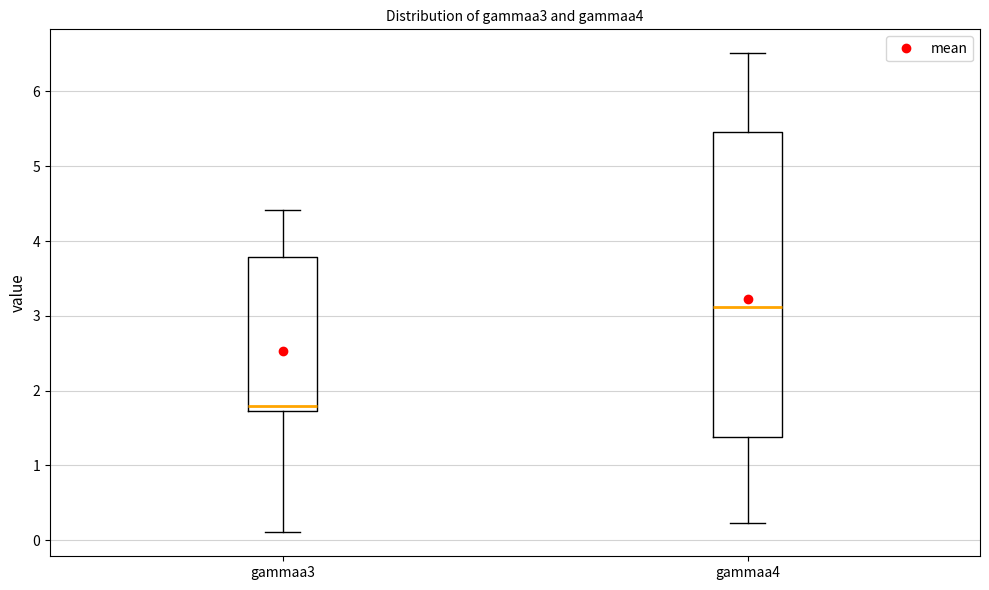

Where does the upper whisker of the box for gammaa4 end on the y-axis? The values are not printed on the chart, so give them approximately, as read against the axis.

6.5